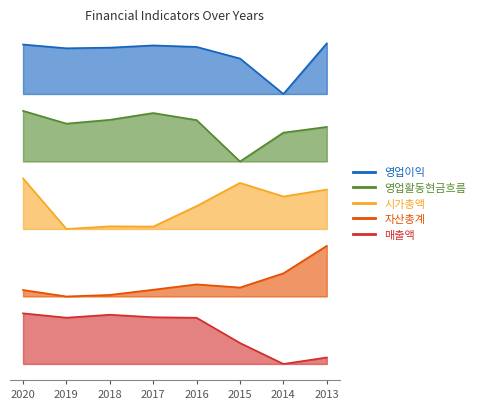

True or false: 영업이익 and 시가총액 intersect in this chart.

False